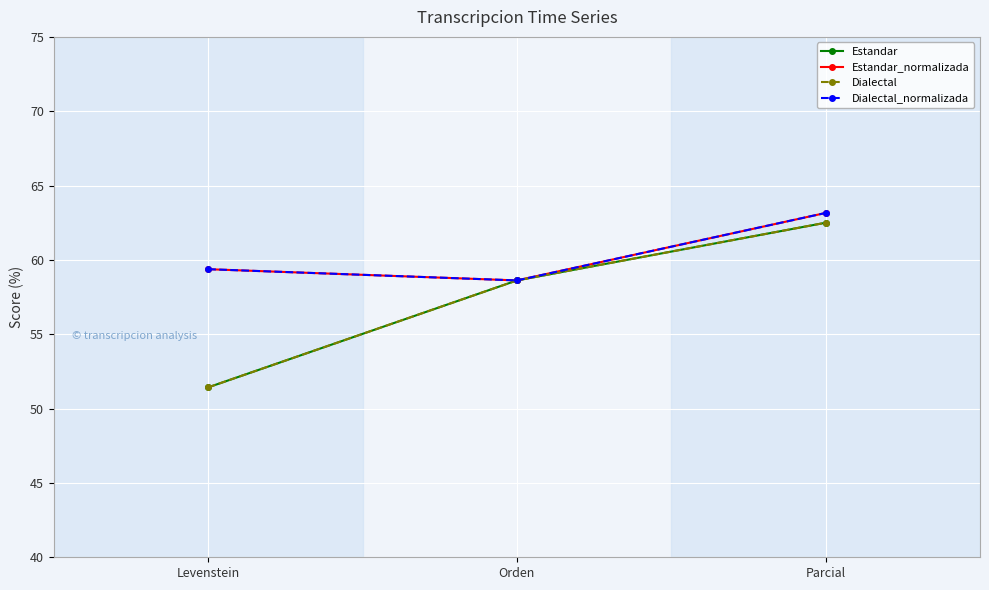

How many lines are shown in the chart?

4